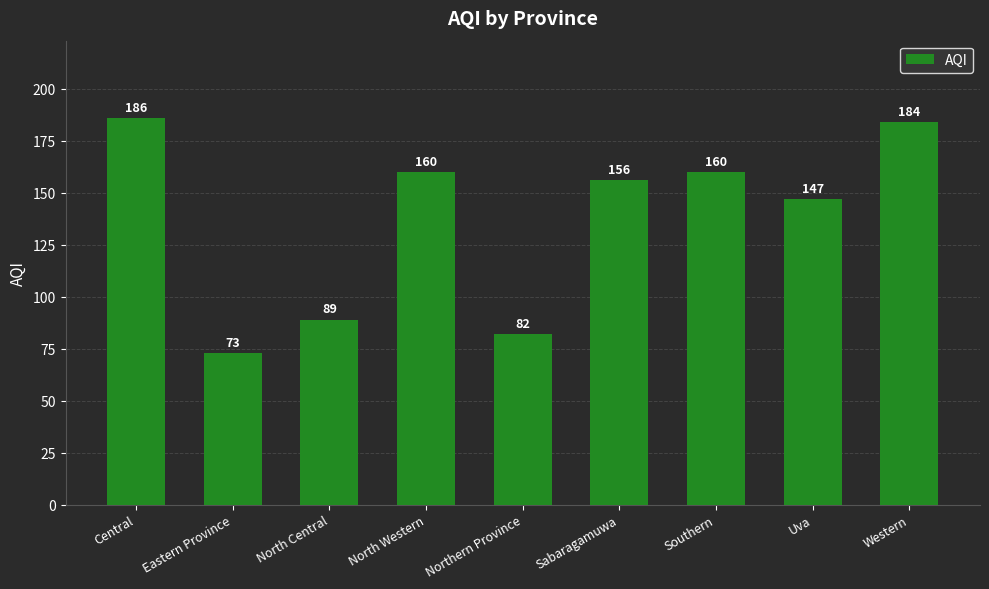

How many bars are there in total?

9